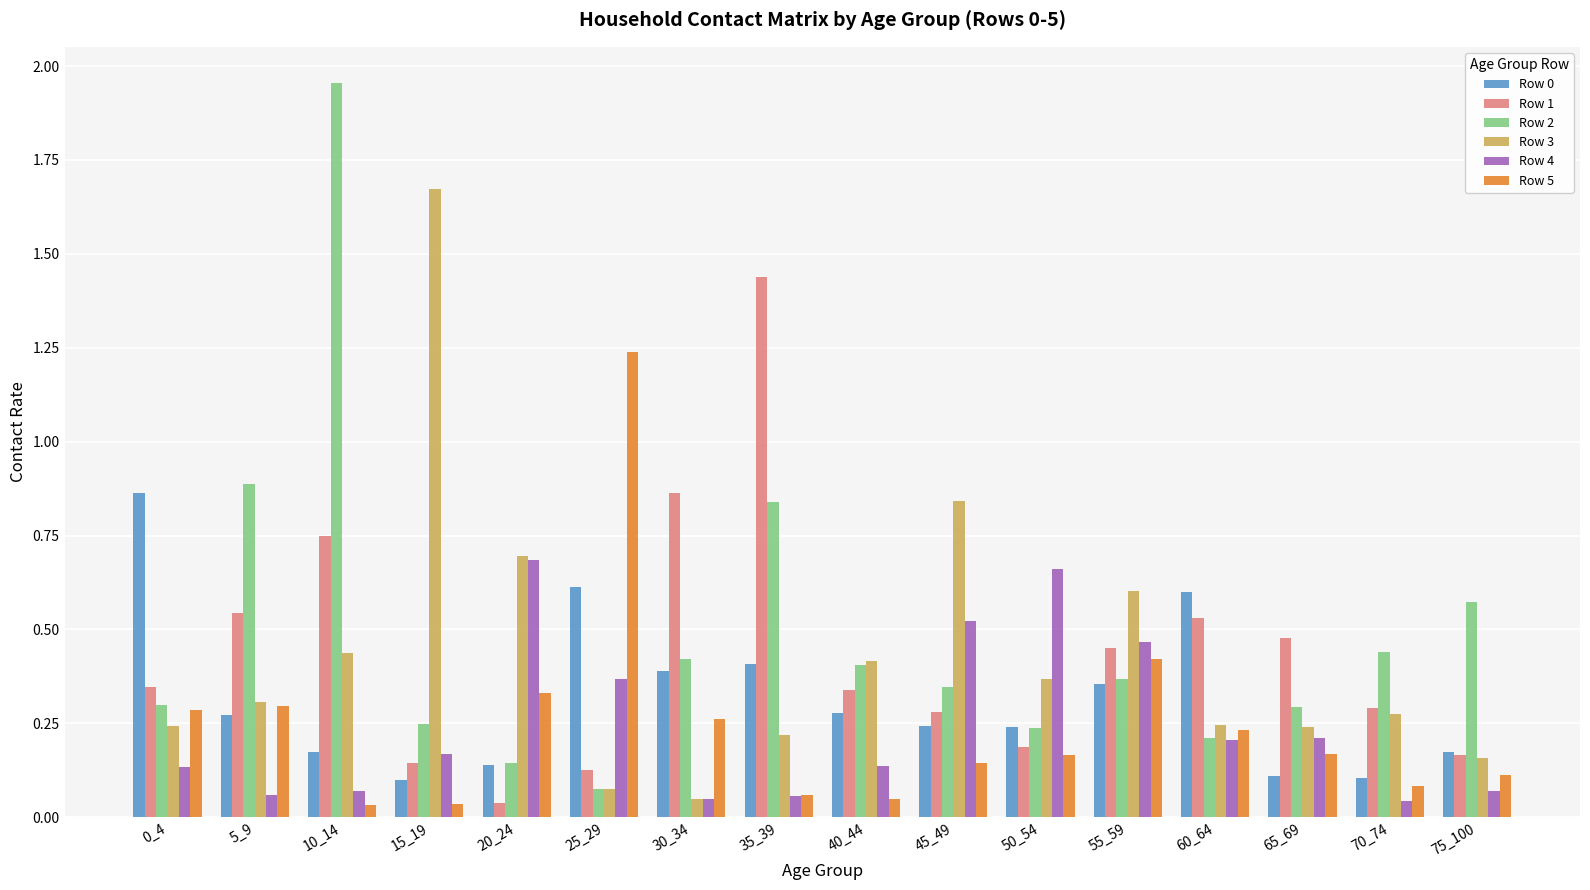

True or false: Row 3 has a value of 0.6 at 55_59.

True